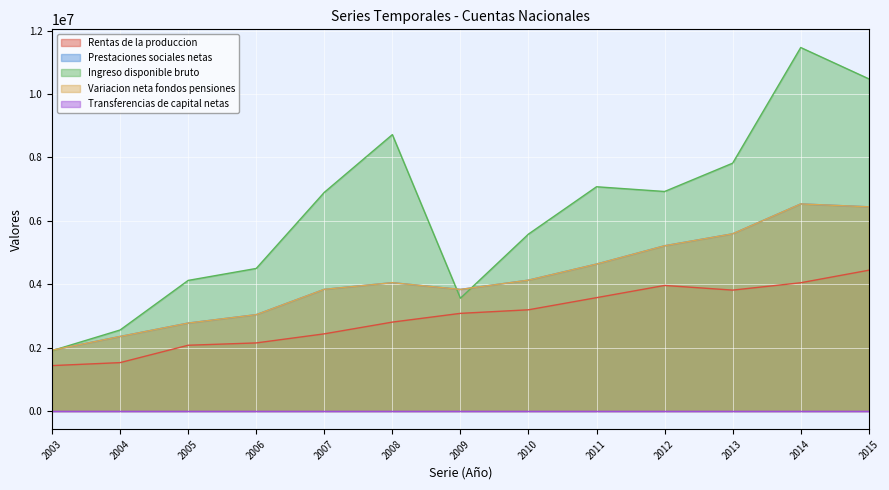

True or false: Rentas de la produccion has a value of 4047367 at 2014.

True